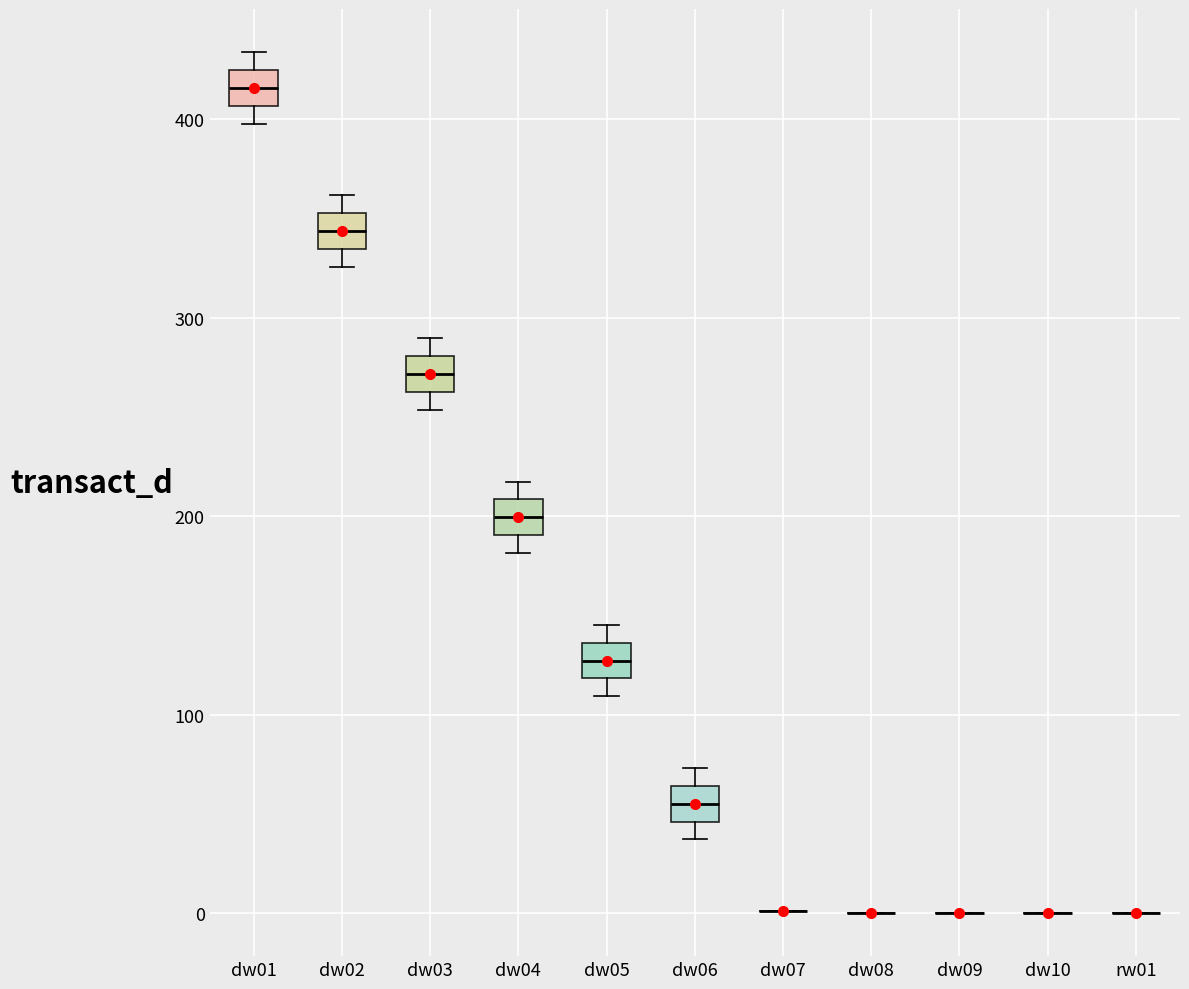

Reading left to right, read every box against the y-axis: the position of its median line, the range the box covers, and the ends of its whiskers. The values are not printed on the chart, so give them approximately, as read against the axis.

dw01: median 420 (inside the box), box 410 to 420, whiskers 400 to 430
dw02: median 340, box 330 to 350, whiskers 330 (below the box's lower edge) to 360
dw03: median 270, box 260 to 280, whiskers 250 to 290
dw04: median 200, box 190 to 210, whiskers 180 to 220
dw05: median 130, box 120 to 140, whiskers 110 to 150
dw06: median 60 (inside the box), box 50 to 60, whiskers 40 to 70
dw07: box collapsed to a line at 0, whiskers 0 to 0
dw08: box collapsed to a line at 0, whiskers 0 to 0
dw09: box collapsed to a line at 0, whiskers 0 to 0
dw10: box collapsed to a line at 0, whiskers 0 to 0
rw01: box collapsed to a line at 0, whiskers 0 to 0